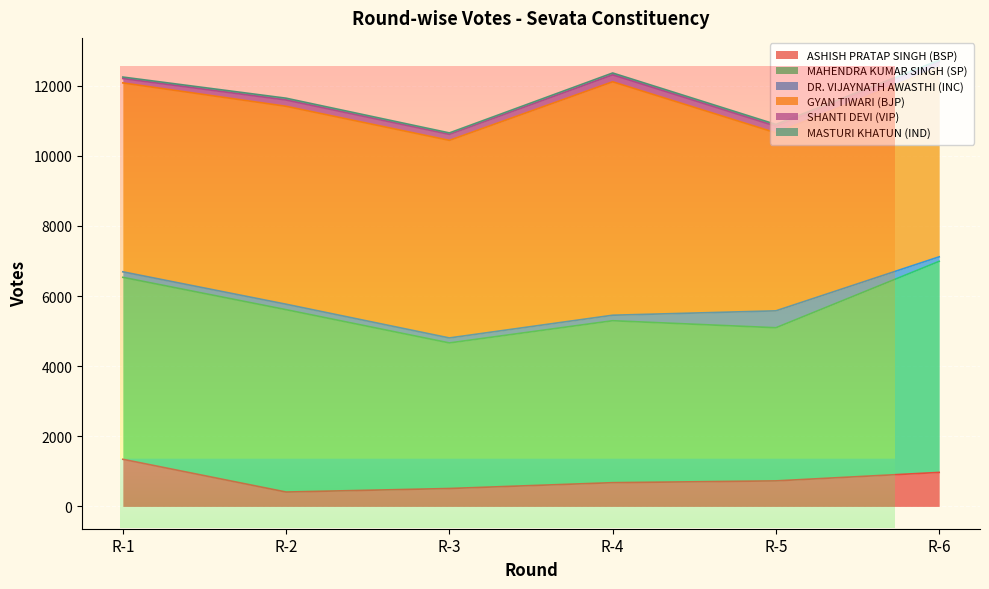

At which label is ASHISH PRATAP SINGH (BSP) closest to 877?

R-6